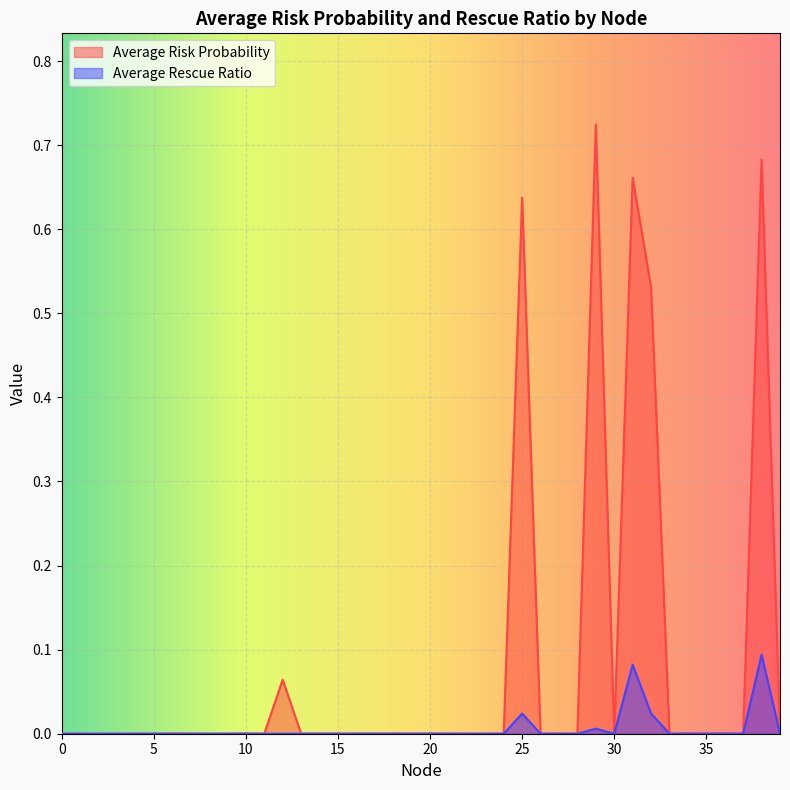

Reading left to right, list all the values displayed in this chart.

Average Risk Probability: 0=0.0	1=0.0	2=0.0	3=0.0	4=0.0	5=0.0	6=0.0	7=0.0	8=0.0	9=0.0	10=0.0	11=0.0	12=0.1	13=0.0	14=0.0	15=0.0	16=0.0	17=0.0	18=0.0	19=0.0	20=0.0	21=0.0	22=0.0	23=0.0	24=0.0	25=0.6	26=0.0	27=0.0	28=0.0	29=0.7	30=0.0	31=0.7	32=0.5	33=0.0	34=0.0	35=0.0	36=0.0	37=0.0	38=0.7	39=0.0
Average Rescue Ratio: 0=0.0	1=0.0	2=0.0	3=0.0	4=0.0	5=0.0	6=0.0	7=0.0	8=0.0	9=0.0	10=0.0	11=0.0	12=0.0	13=0.0	14=0.0	15=0.0	16=0.0	17=0.0	18=0.0	19=0.0	20=0.0	21=0.0	22=0.0	23=0.0	24=0.0	25=0.0	26=0.0	27=0.0	28=0.0	29=0.0	30=0.0	31=0.1	32=0.0	33=0.0	34=0.0	35=0.0	36=0.0	37=0.0	38=0.1	39=0.0